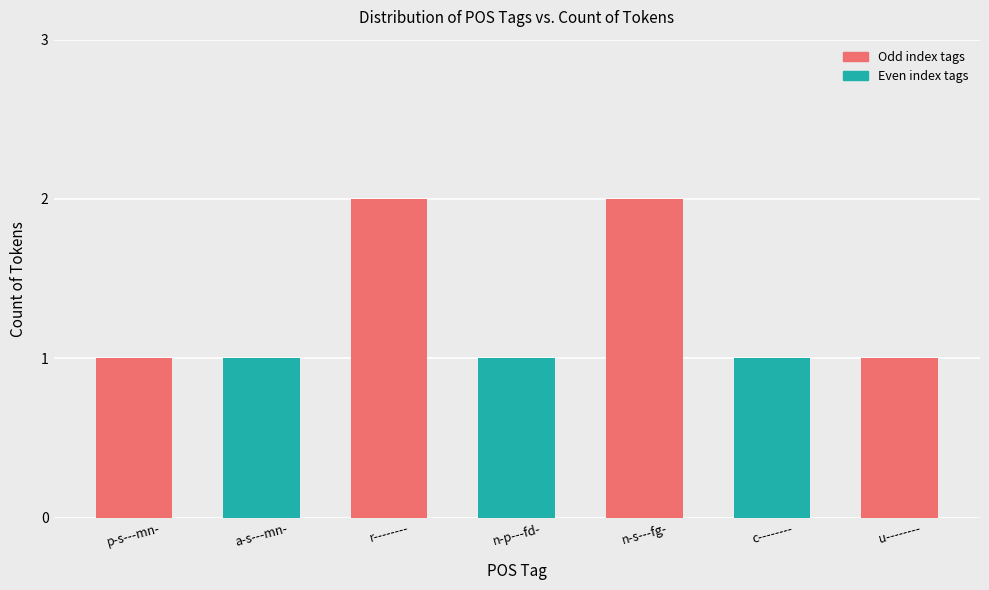

What is the maximum value shown in the chart?

2